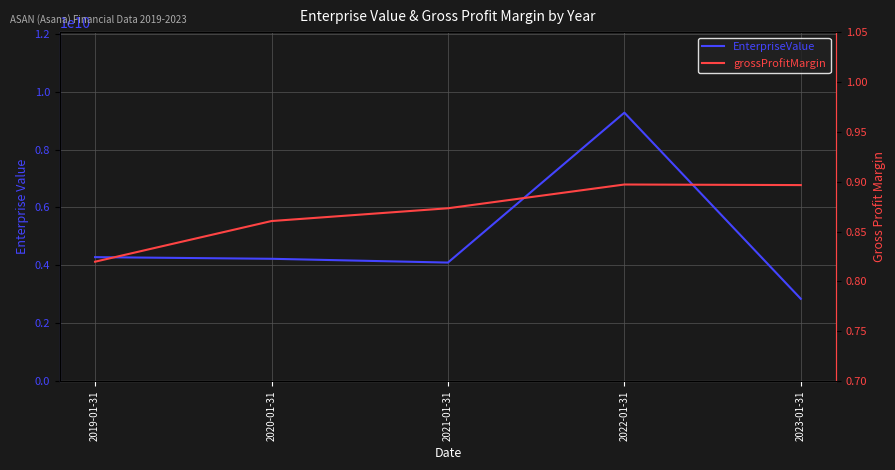

What position from the right is 2020-01-31?

4